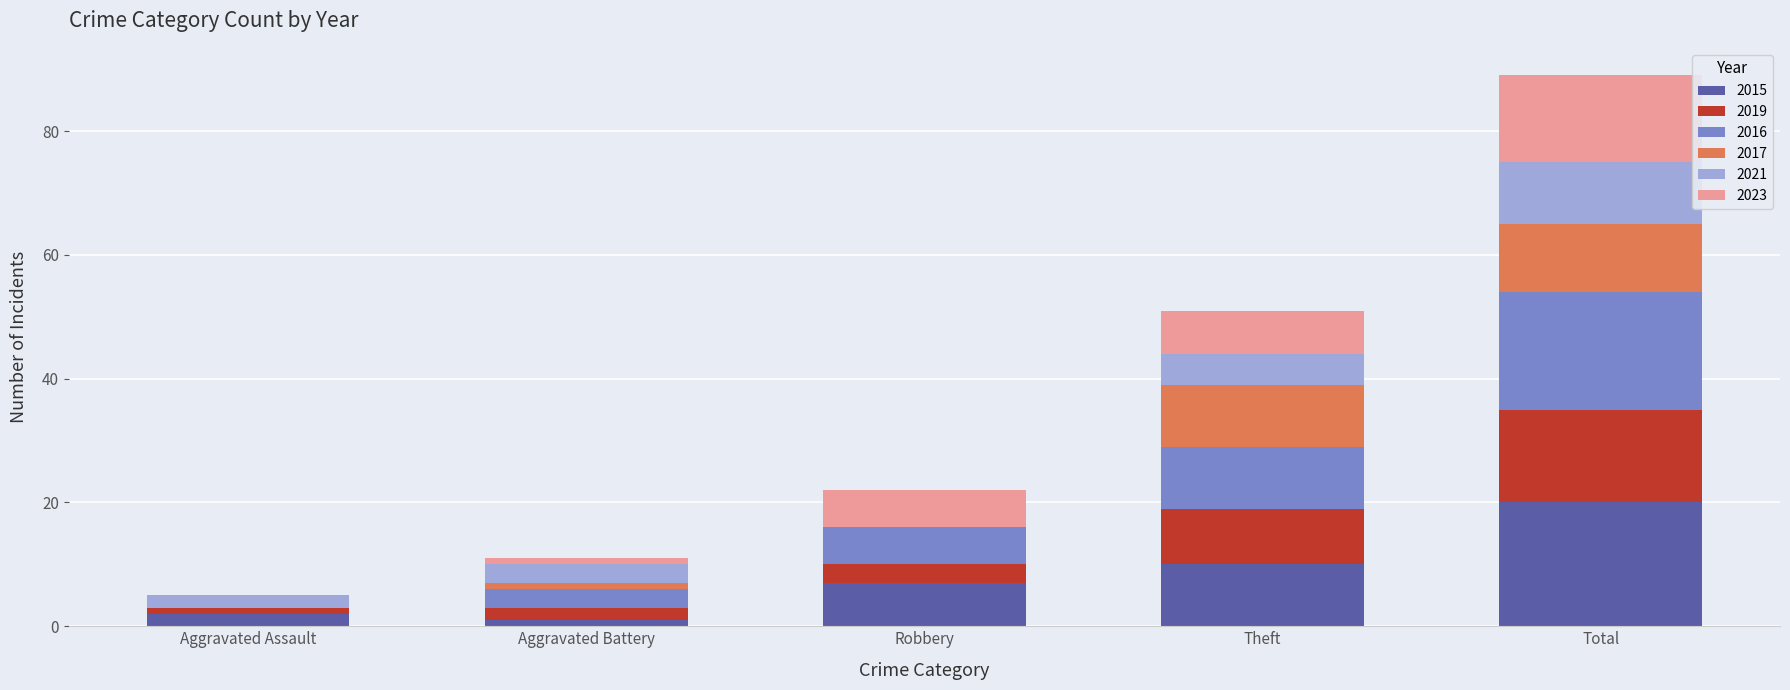

At which category is the sum across all series the highest?

Total